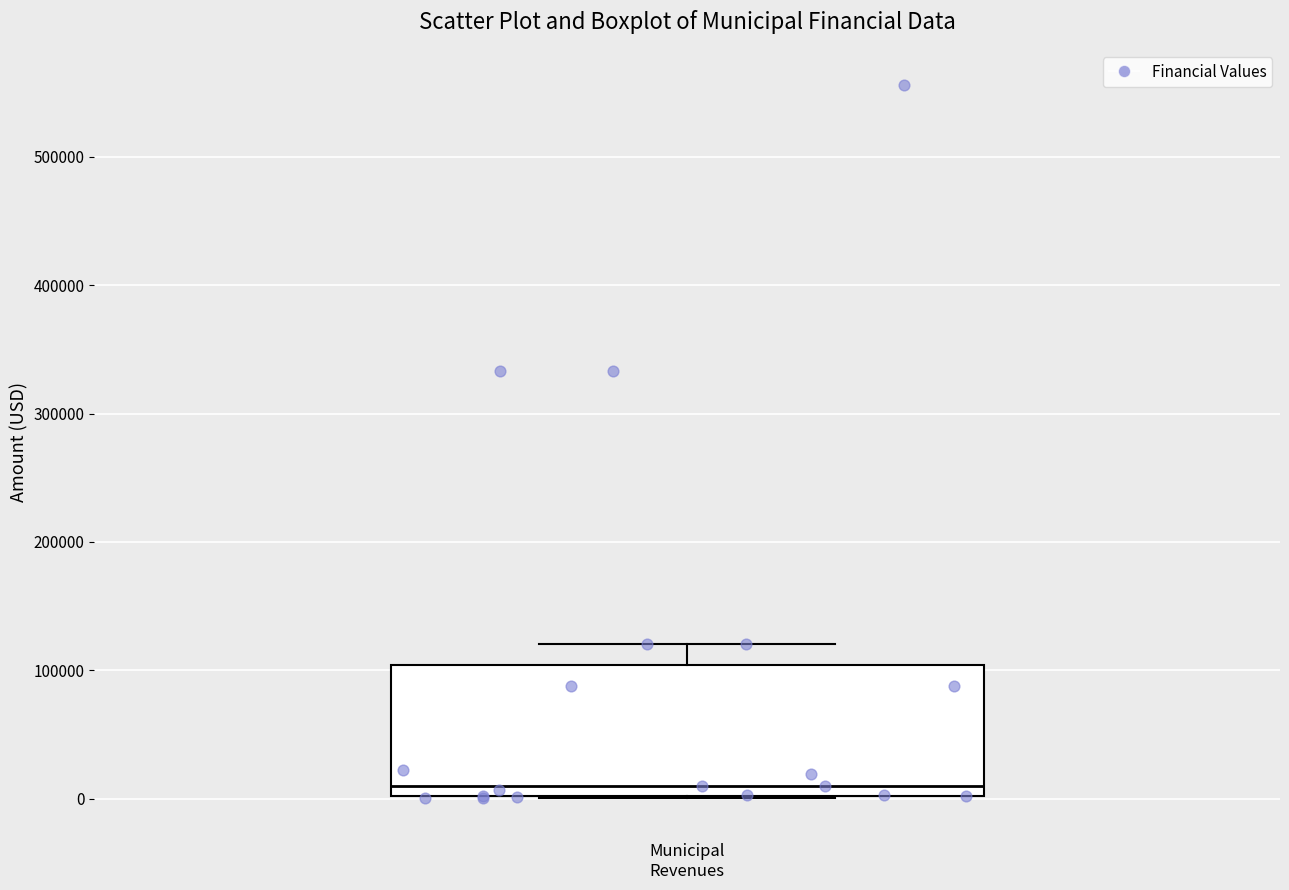

Transcribe this box plot: give where the median line is, the range the box spans, and where the two whiskers end, as read against the y-axis. The values are not printed on the chart, so give them approximately, as read against the axis.

median 10000, box 0 to 100000, whiskers 0 to 120000